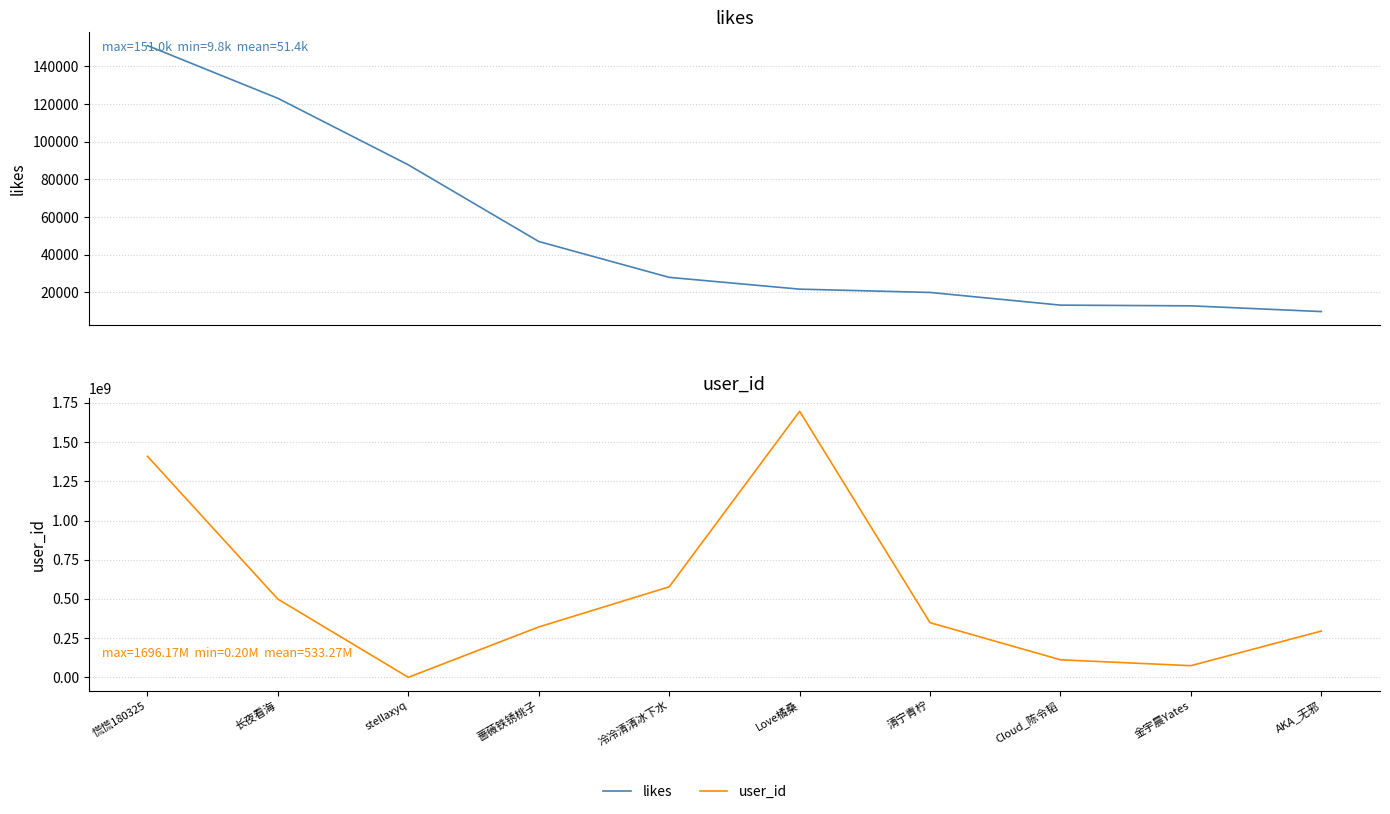

What is the minimum value shown in the chart?

9778